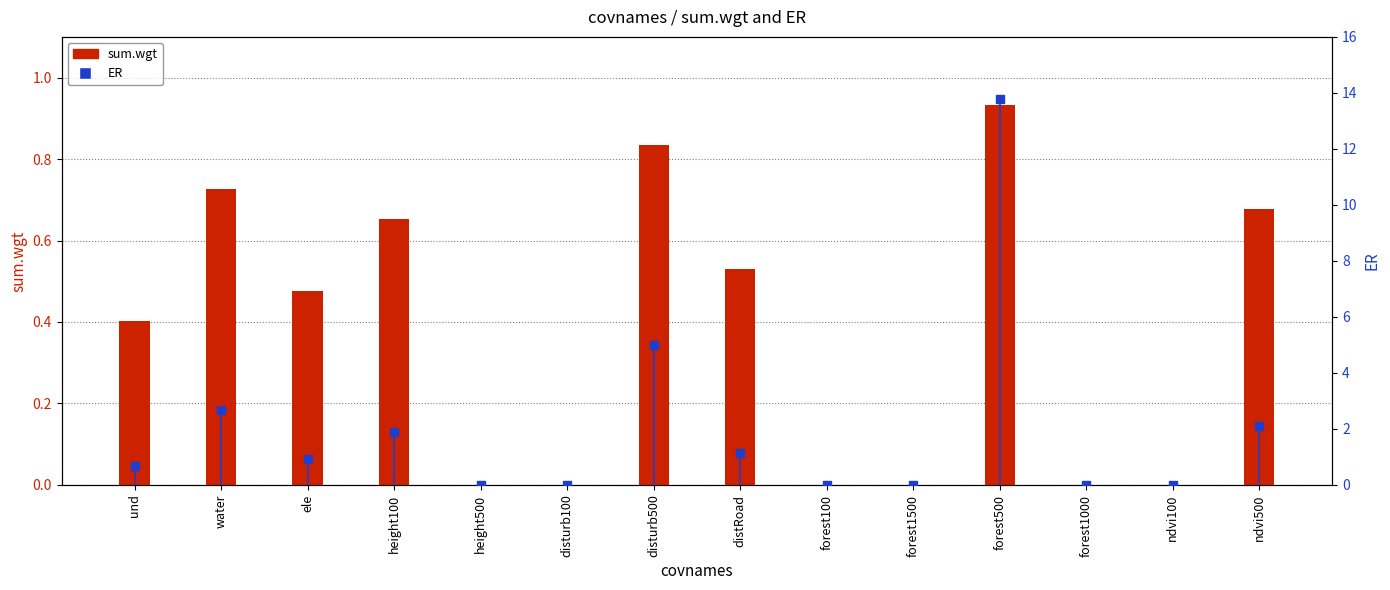

Which series has the largest total across all categories?

ER